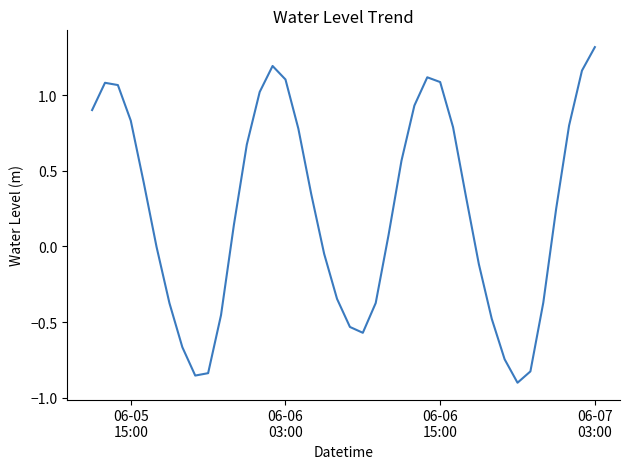

What is the difference between the maximum and minimum values?

2.2